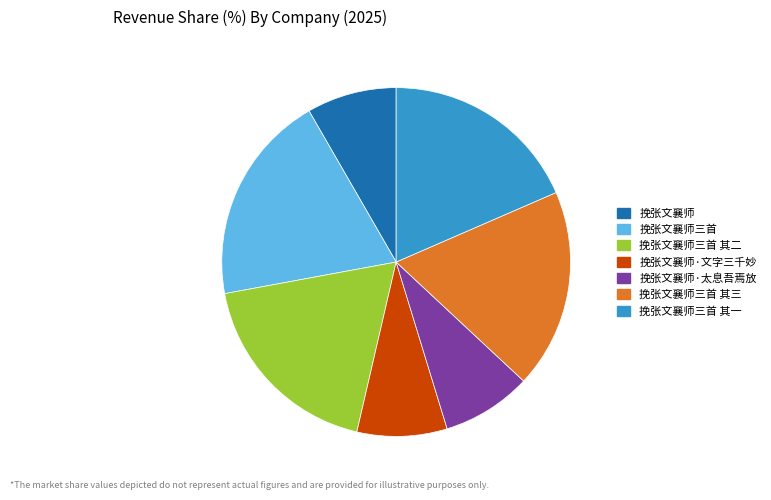

How many slices are in this pie chart?

7